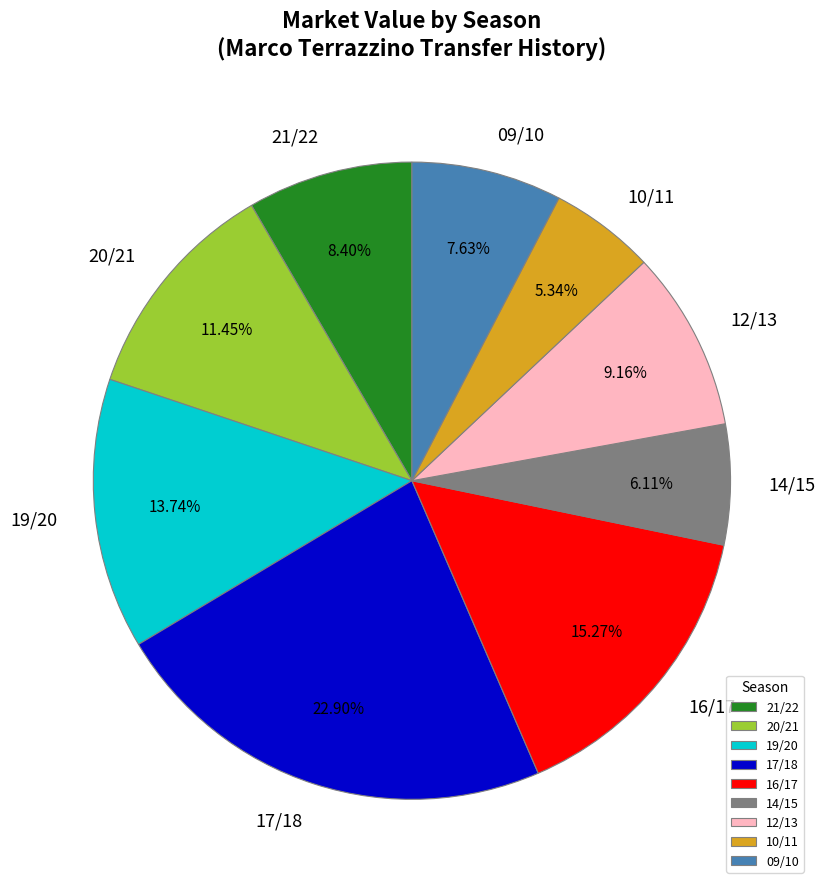

Which slice is the smallest?

10/11